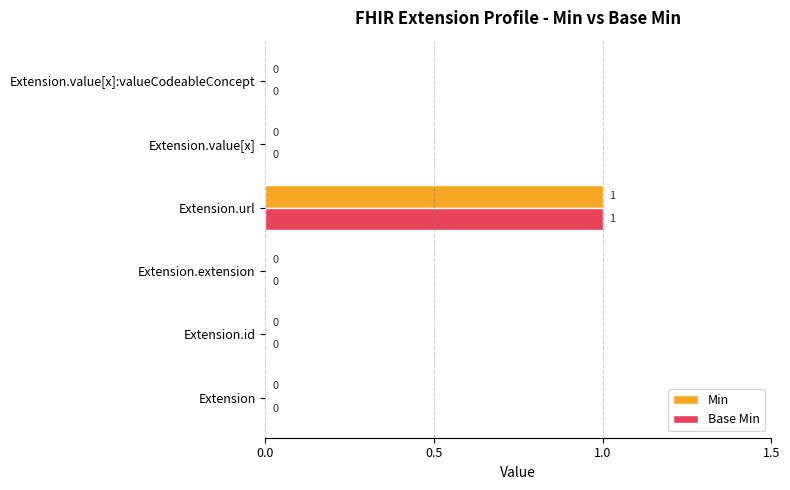

How many Min values are between 0 and 1?

6